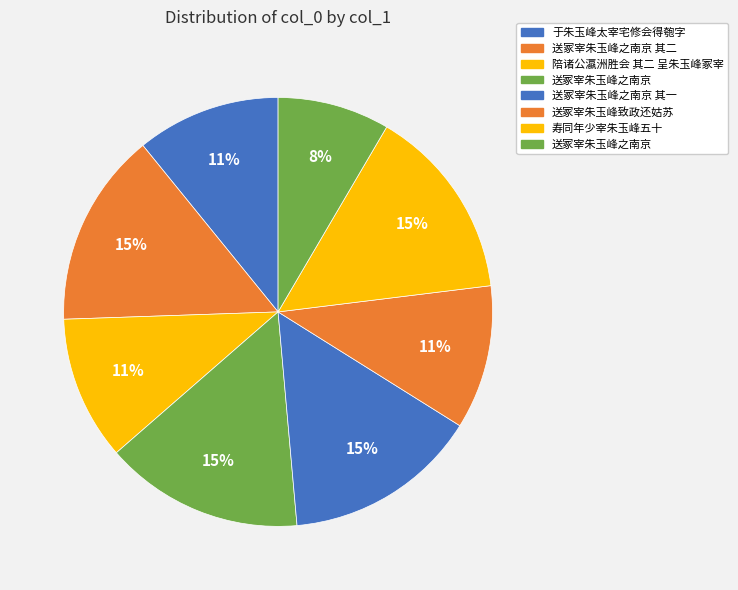

Which slice is the largest?

送冢宰朱玉峰之南京